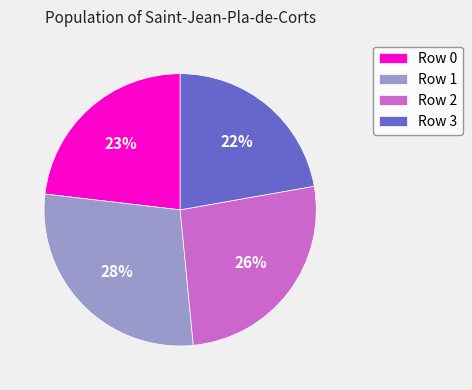

Between Row 2 and Row 3, which is larger?

Row 2